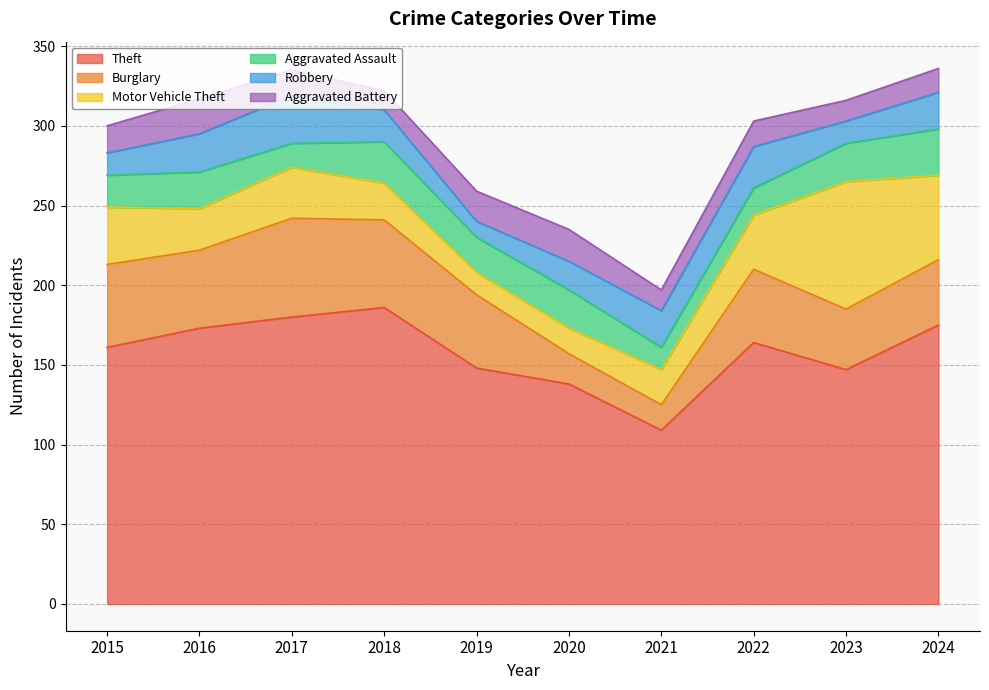

At how many categories does at least one series exceed 81?

10